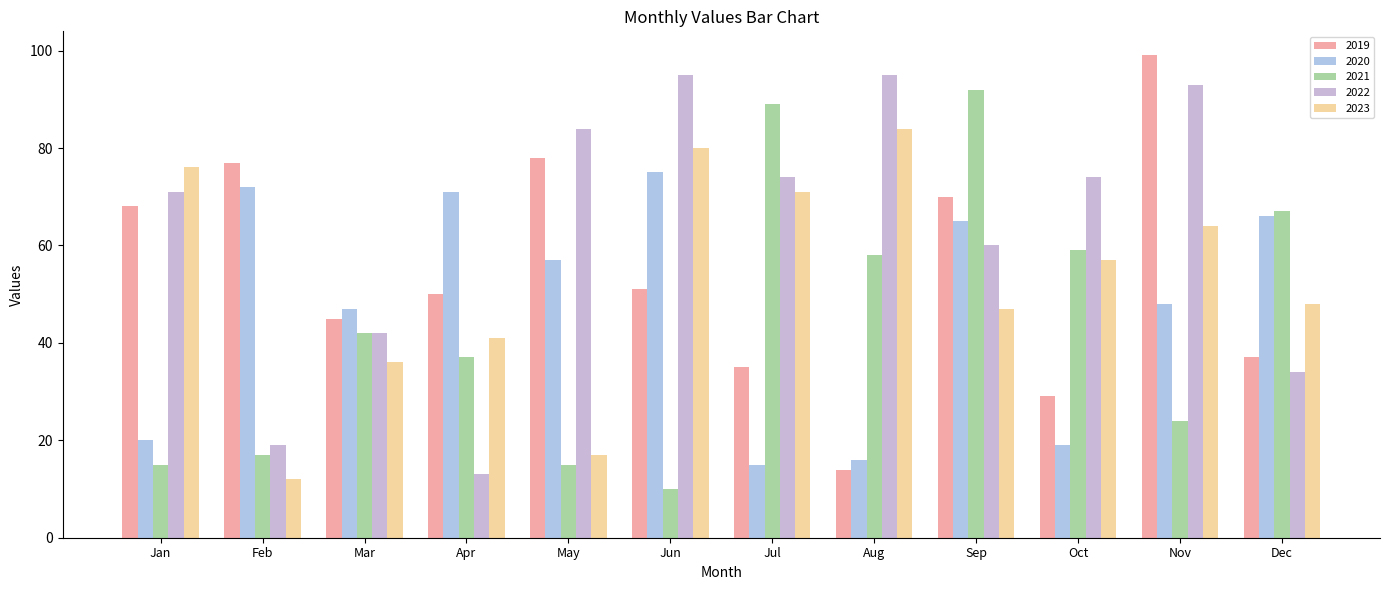

Does the chart contain any negative values?

No